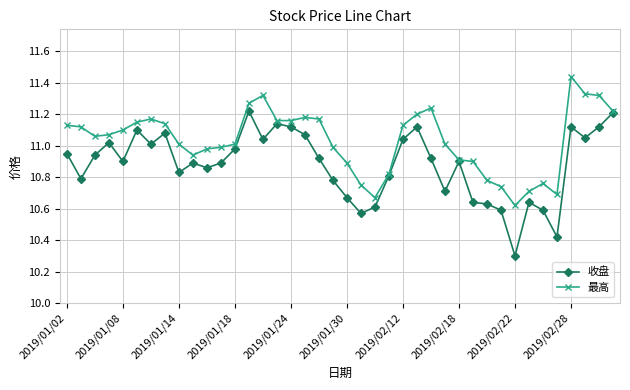

True or false: 收盘 has more than 1 points higher than both neighbors.

True